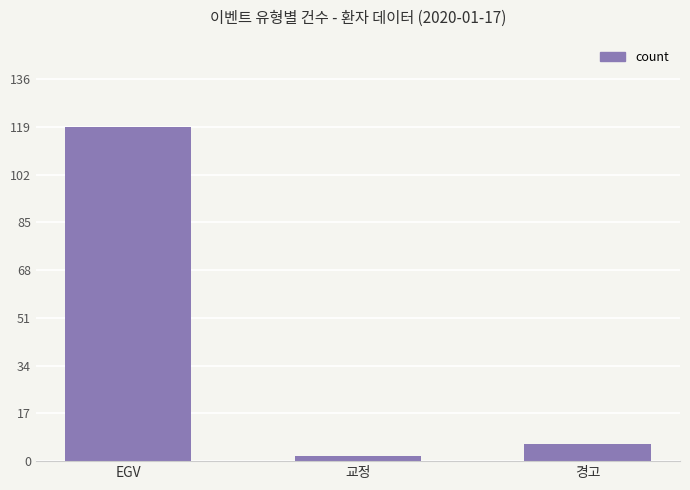

Which label corresponds to the smallest value in the chart?

교정